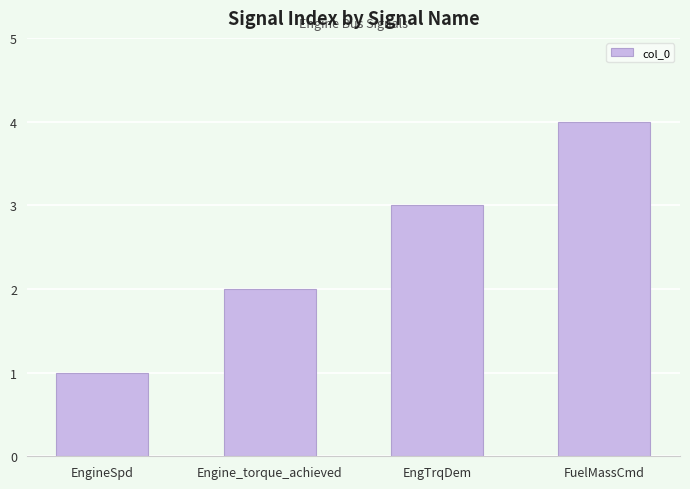

Rank the categories by value from highest to lowest.

FuelMassCmd, EngTrqDem, Engine_torque_achieved, EngineSpd